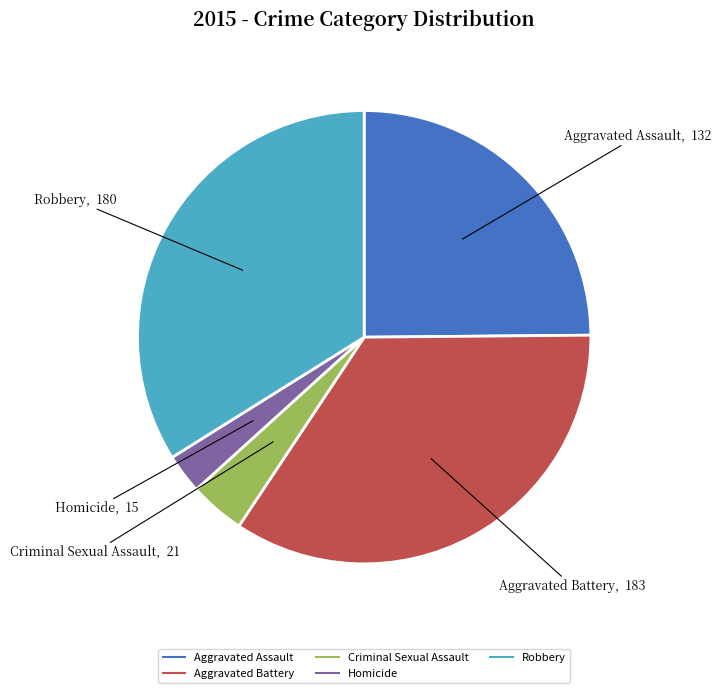

What is the ratio of the value at Aggravated Assault to the value at Robbery?

0.7